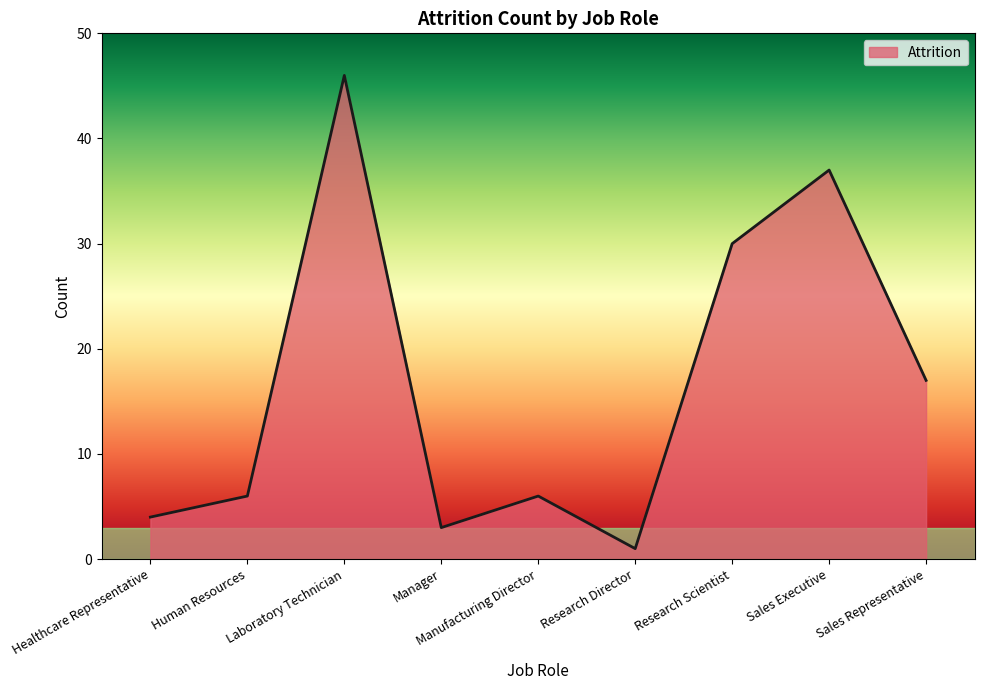

What is the change in value from Healthcare Representative to Research Director?

-3